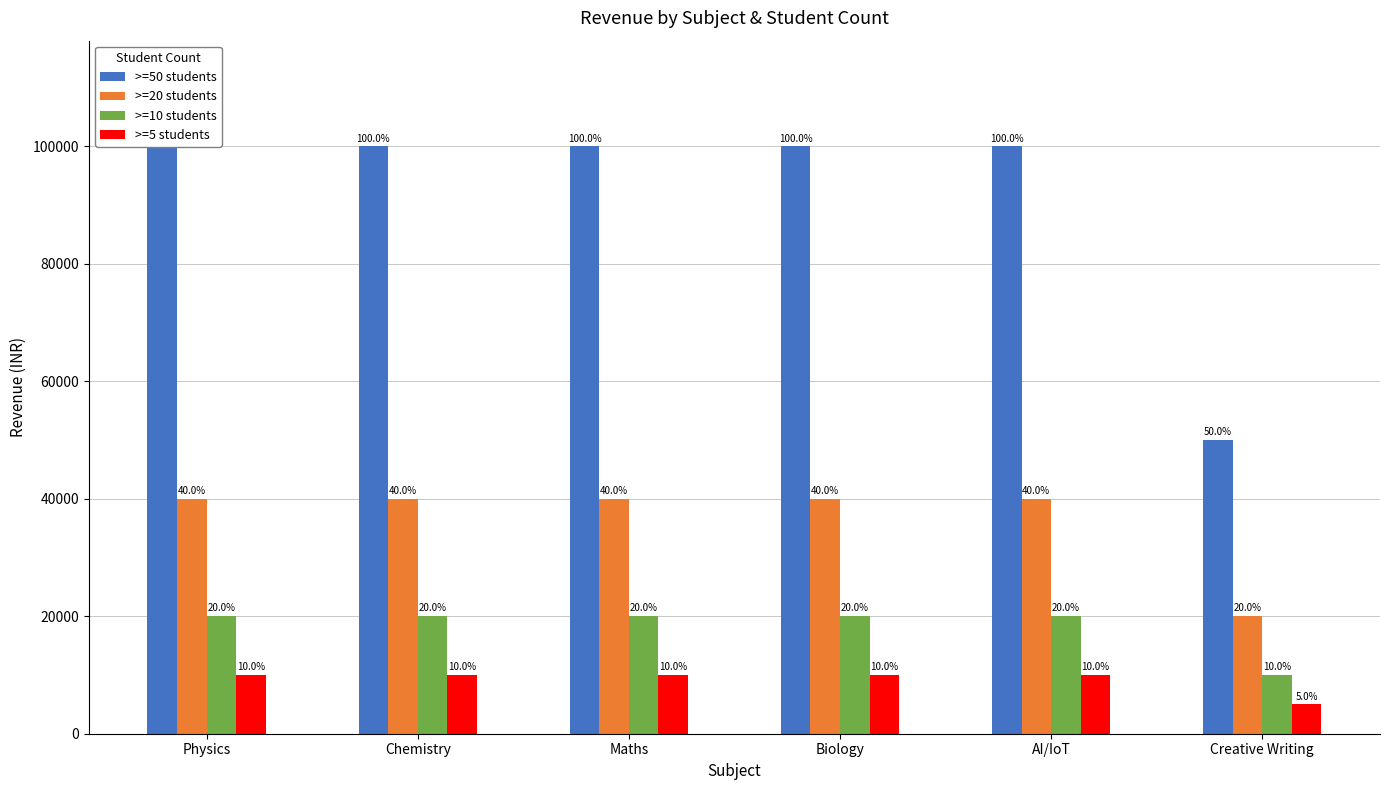

List the series in order of their peak value, lowest first.

>=5 students, >=10 students, >=20 students, >=50 students